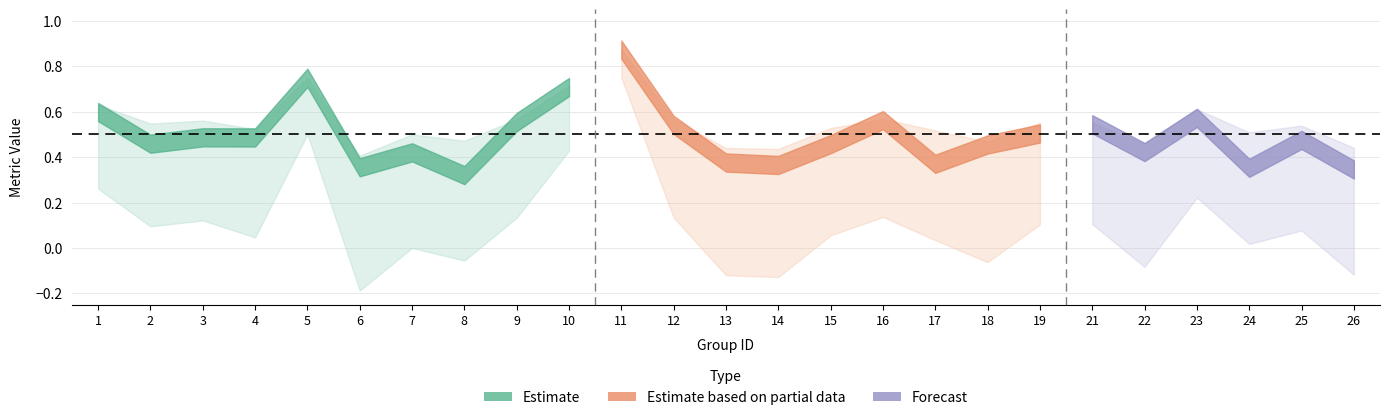

True or false: kappa and f1 intersect in this chart.

False